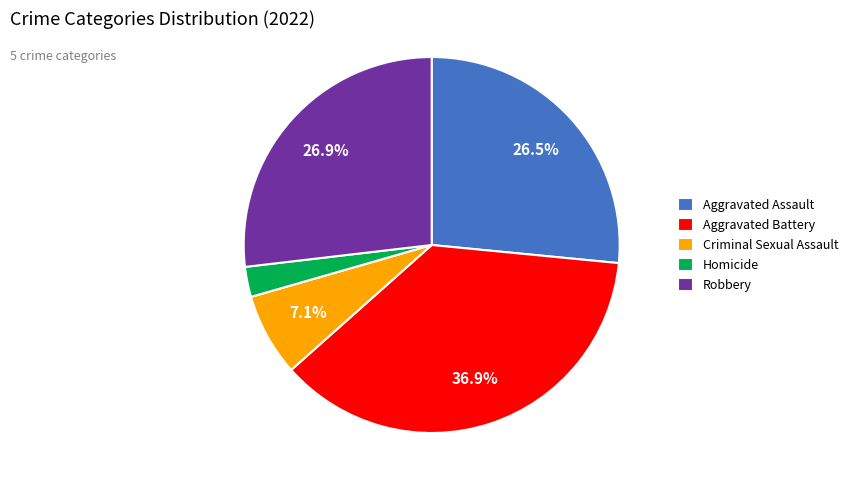

How many segments does this pie chart have?

5